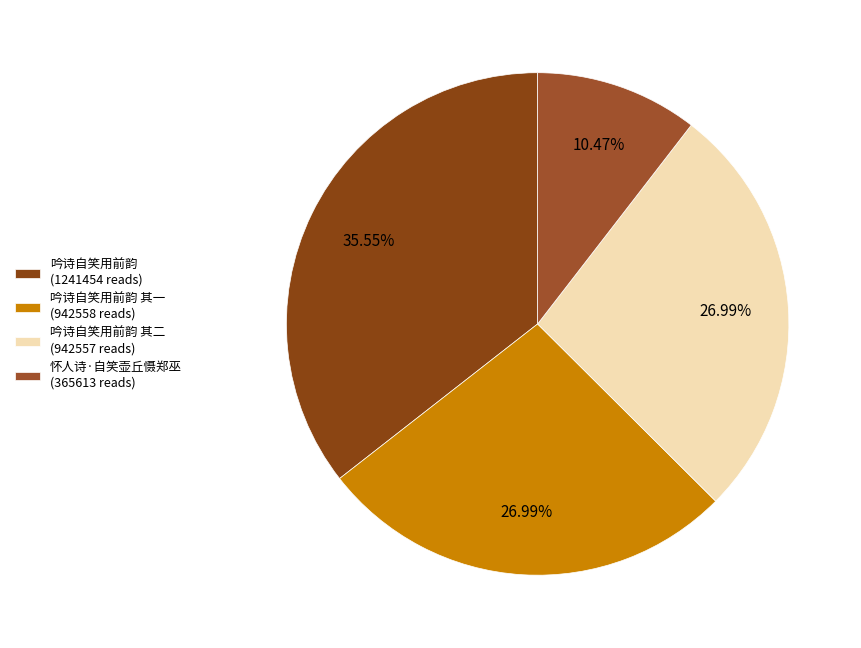

Which slice is the smallest?

怀人诗·自笑壶丘慑郑巫 (365613 reads)